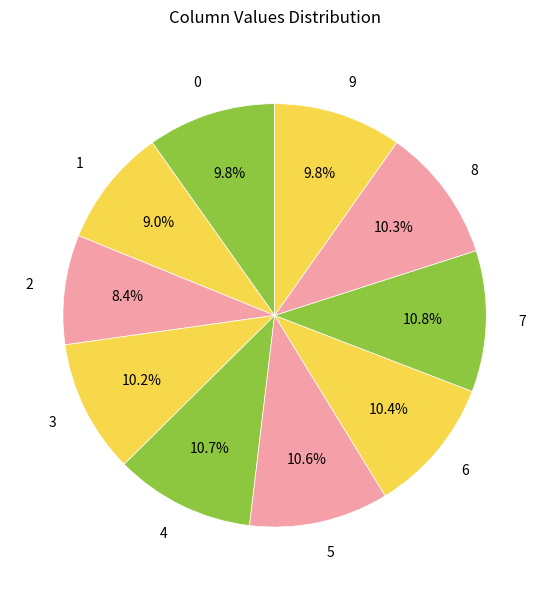

To the nearest percent, what is the difference between the largest and smallest slice percentages?

2%